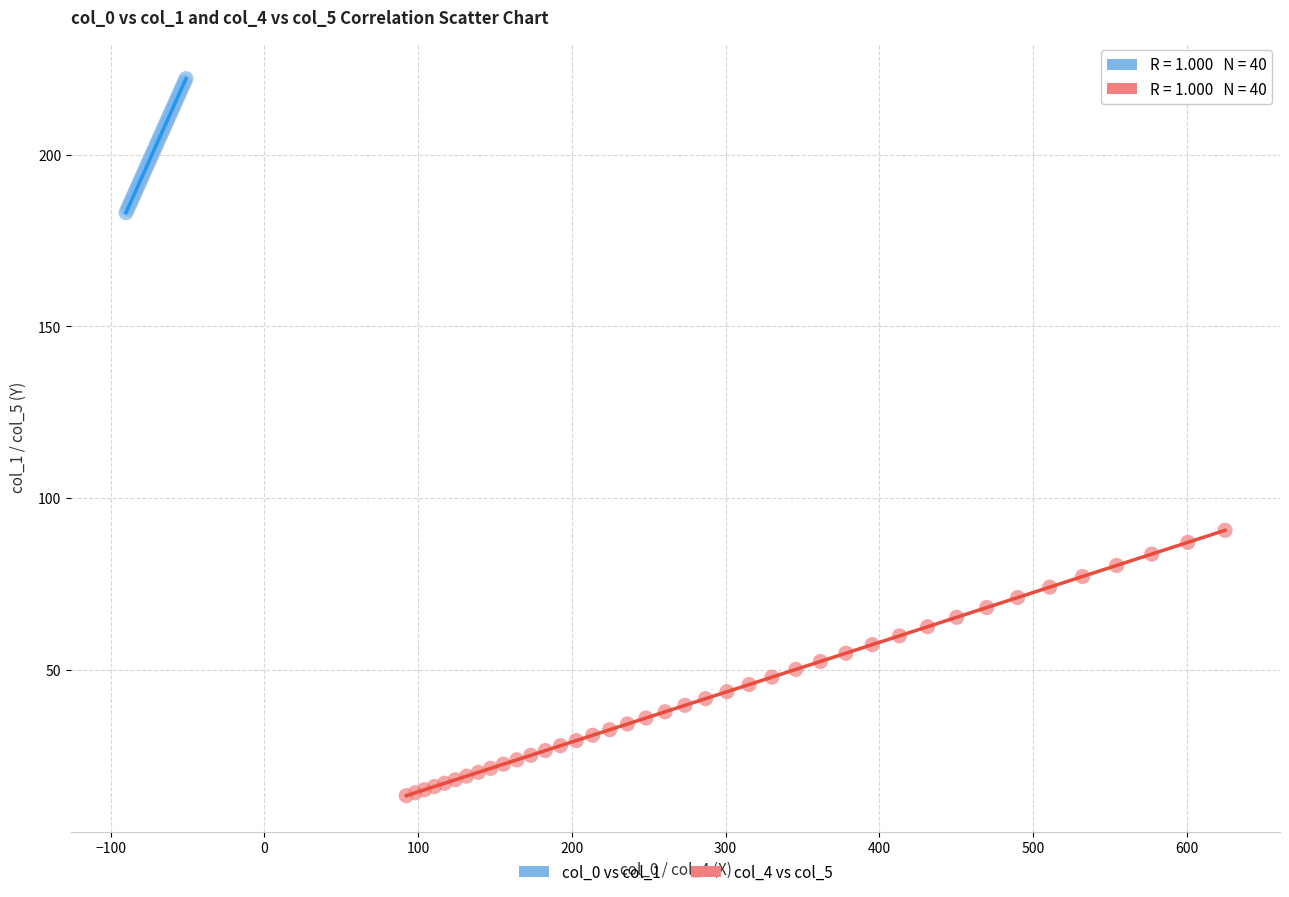

Which series reaches the minimum Y coordinate?

col_4 vs col_5